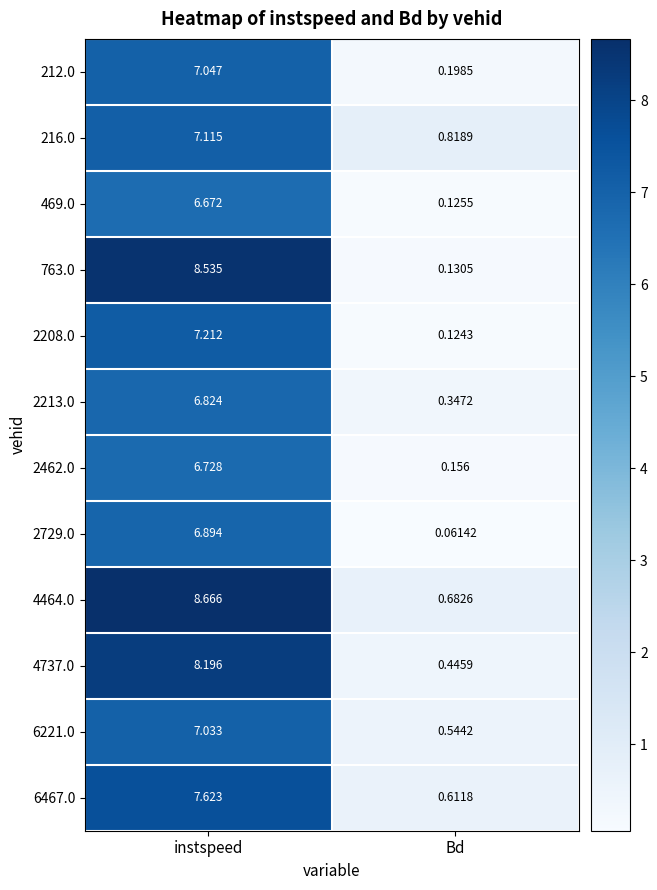

How many categories are shown in the chart?

2